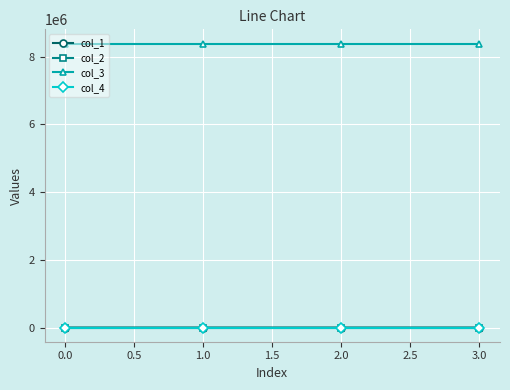

Which series has the largest total across all categories?

col_3